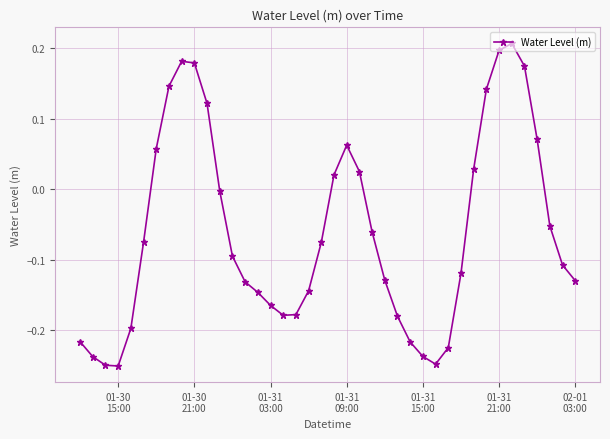

How many values are above zero?

14